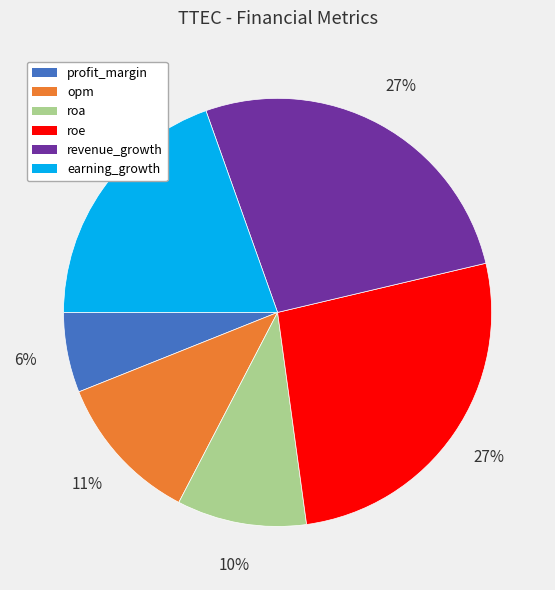

Do roa and roe together represent more than half of the pie?

No